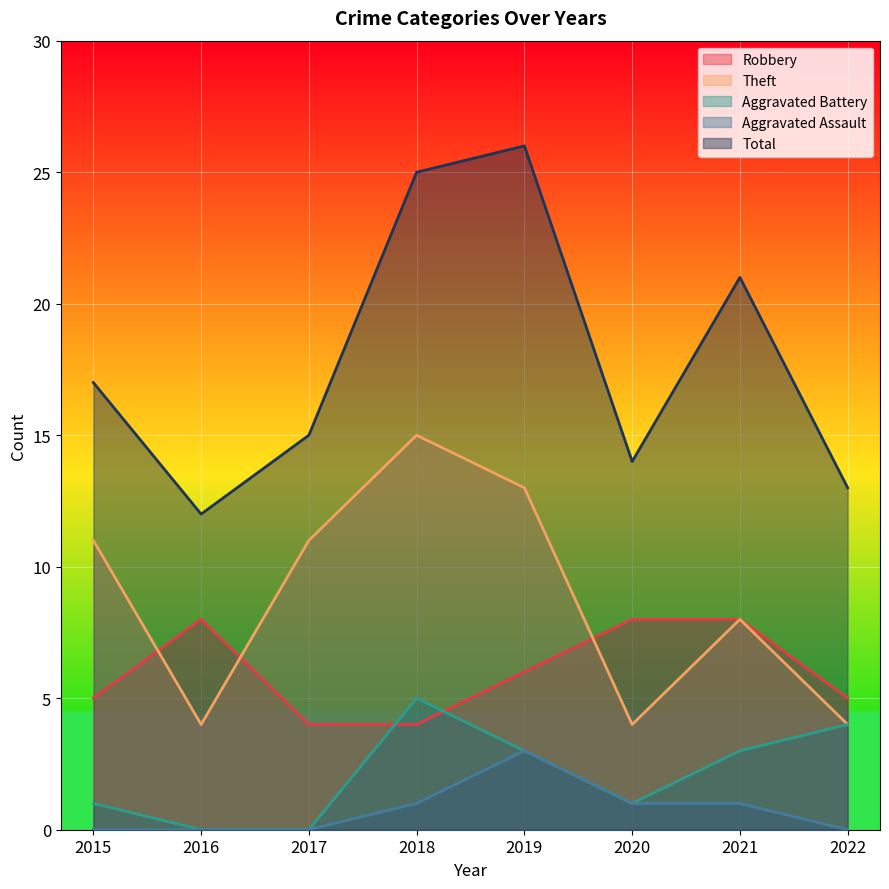

What is the highest value of the Aggravated Battery series?

5